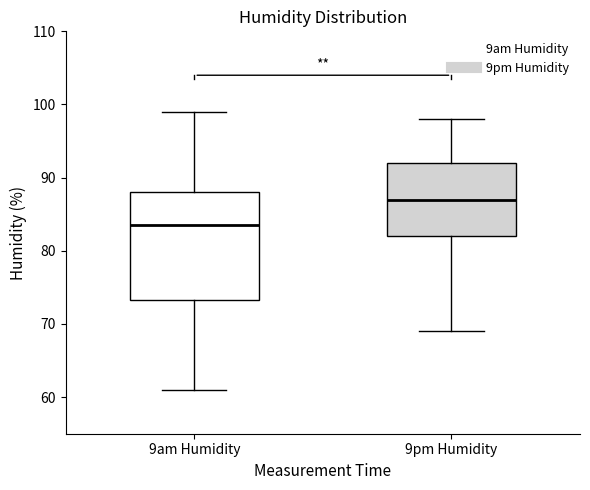

Where does the lower whisker of the box for 9pm Humidity end on the y-axis? The values are not printed on the chart, so give them approximately, as read against the axis.

69